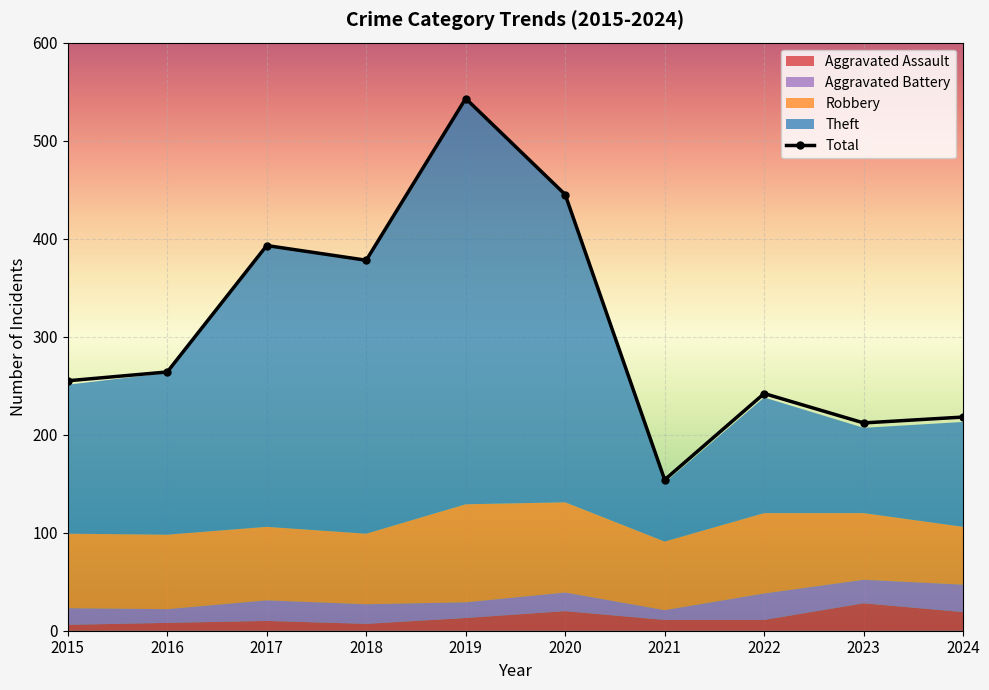

The Aggravated Battery series shows 5 at 2023. True or false?

False